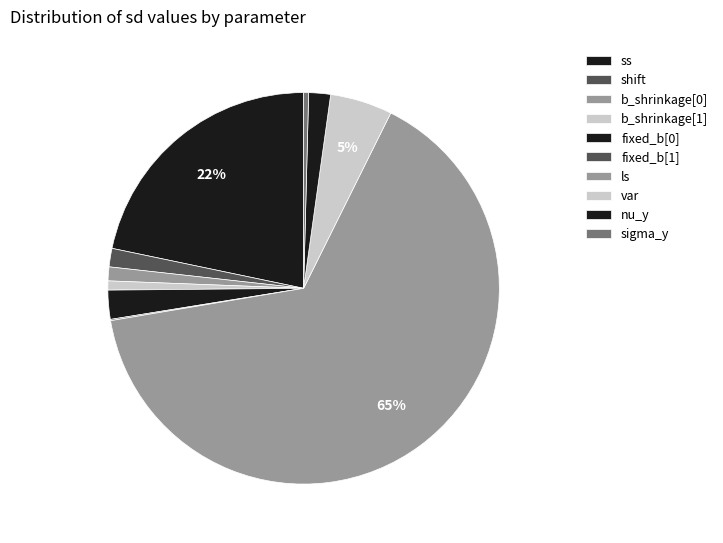

Which category accounts for the majority?

ls